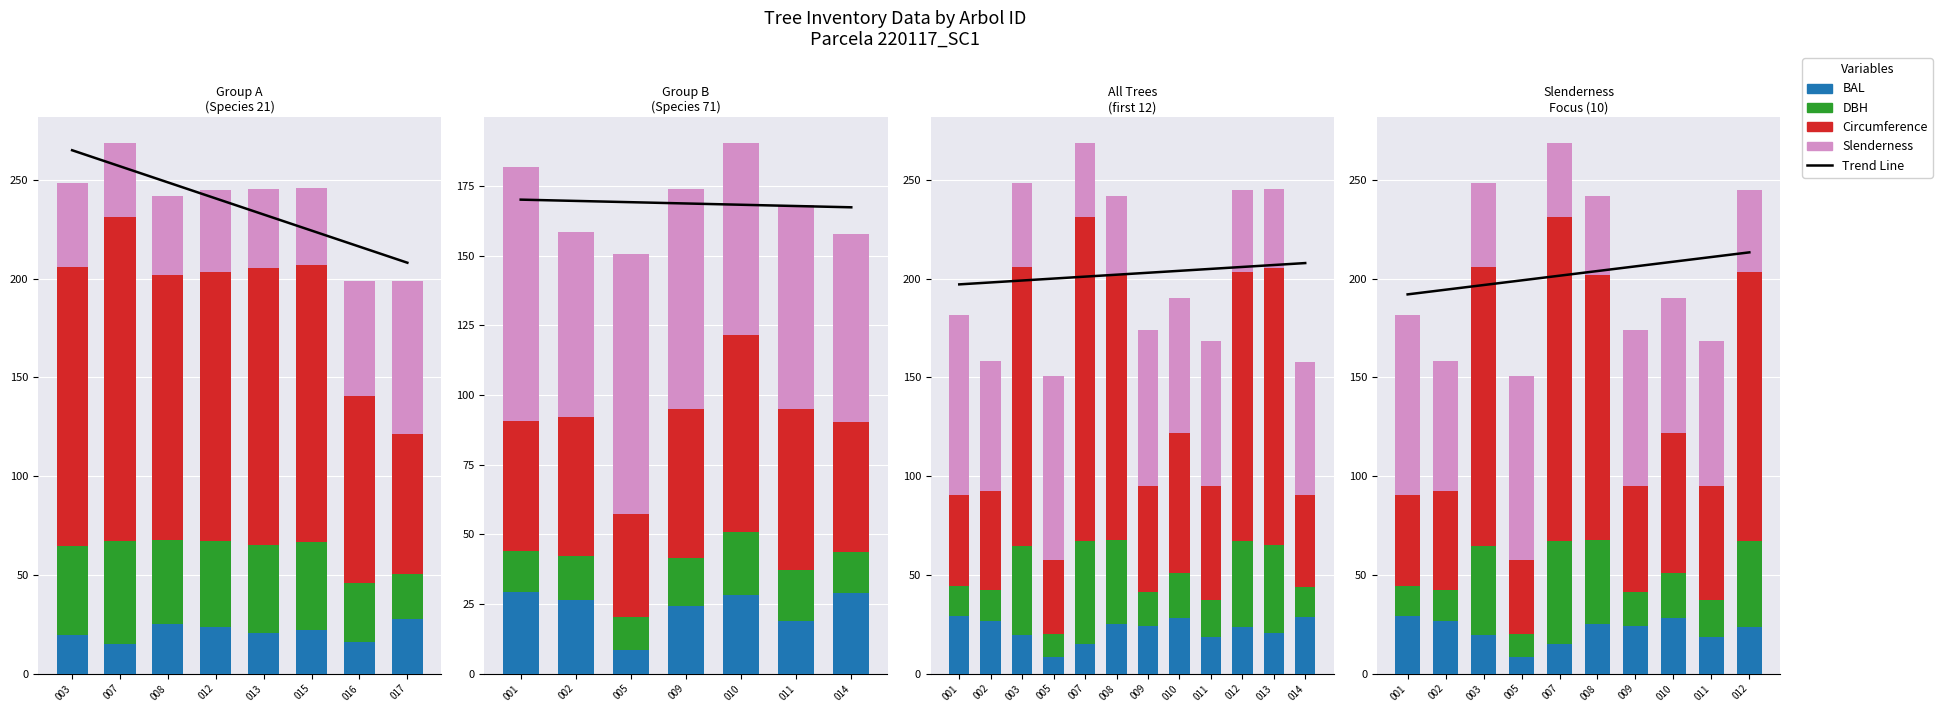

Which has a higher value, 008 or 011?

008